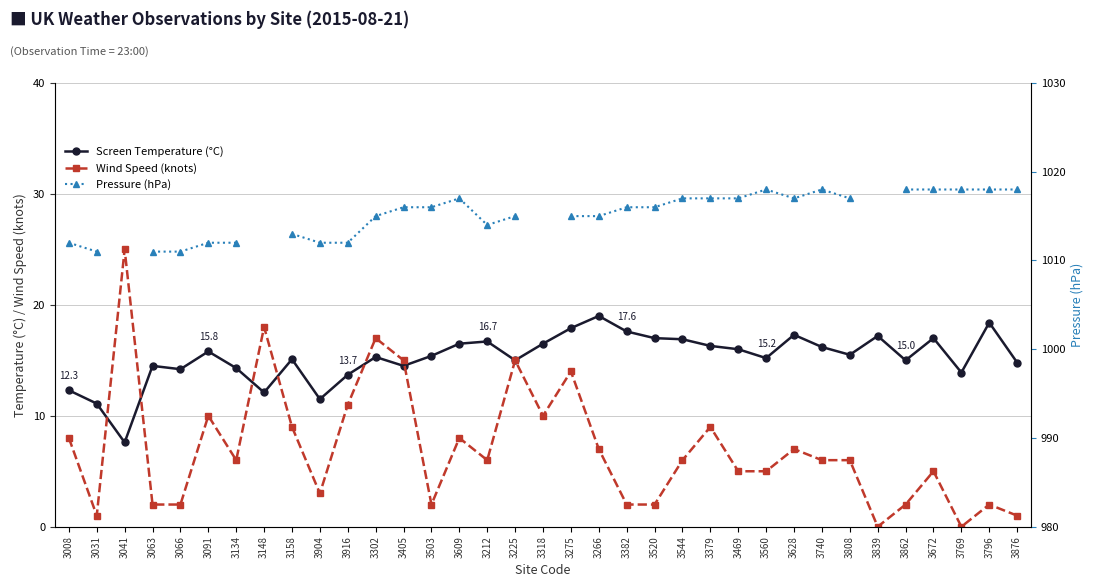

What is the greatest value displayed?

1018.0